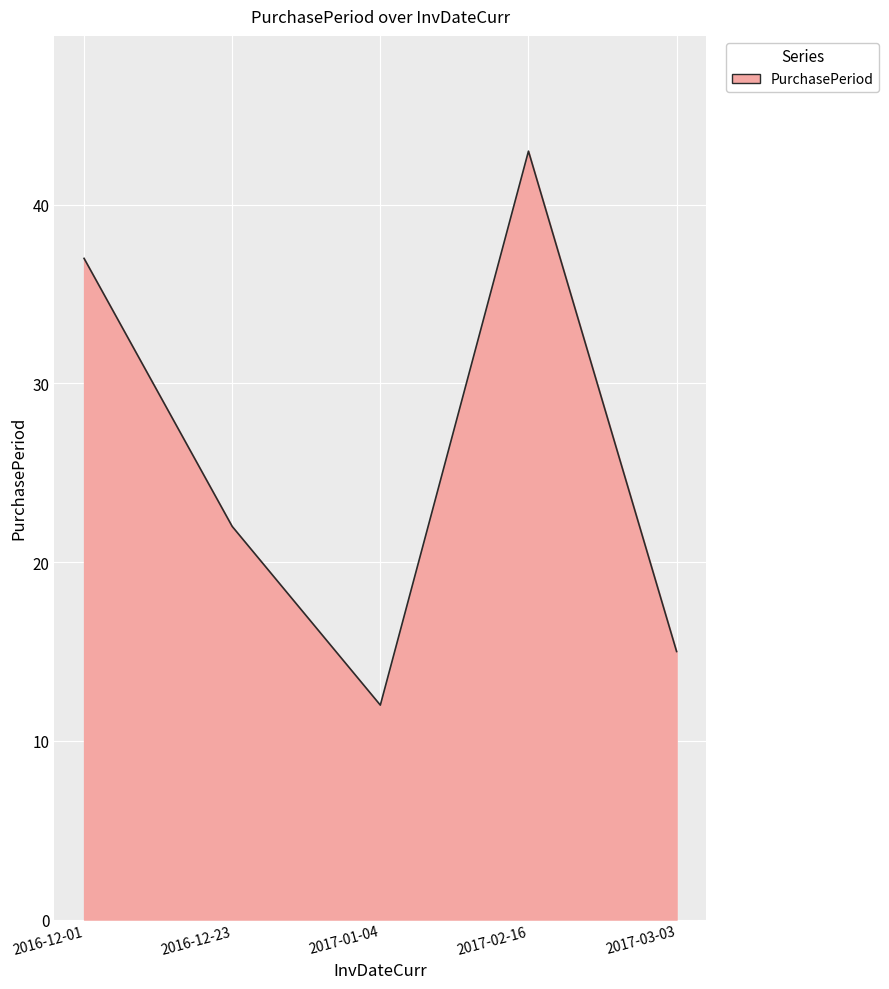

Reading left to right, what are all the values shown in this chart?

2016-12-01=37	2016-12-23=22	2017-01-04=12	2017-02-16=43	2017-03-03=15